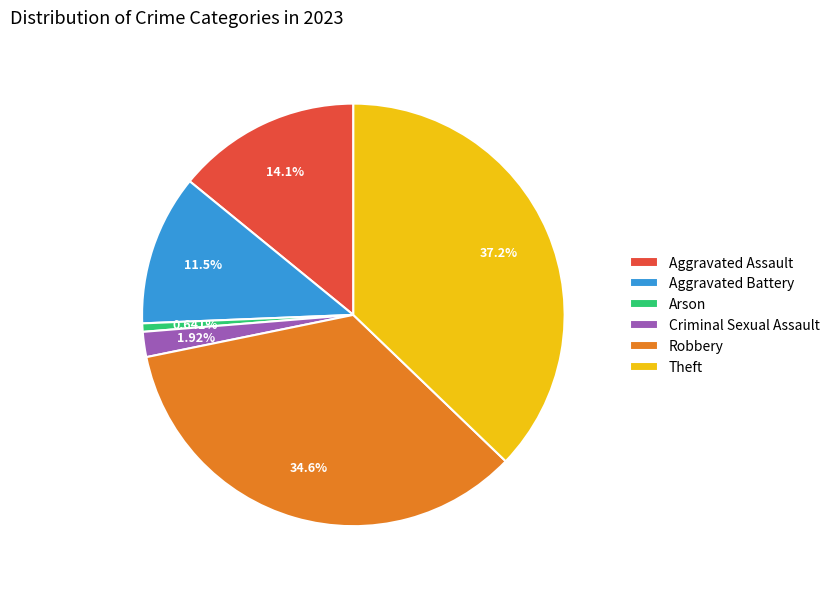

To the nearest percent, what is the combined percentage of Criminal Sexual Assault and Aggravated Assault?

16%